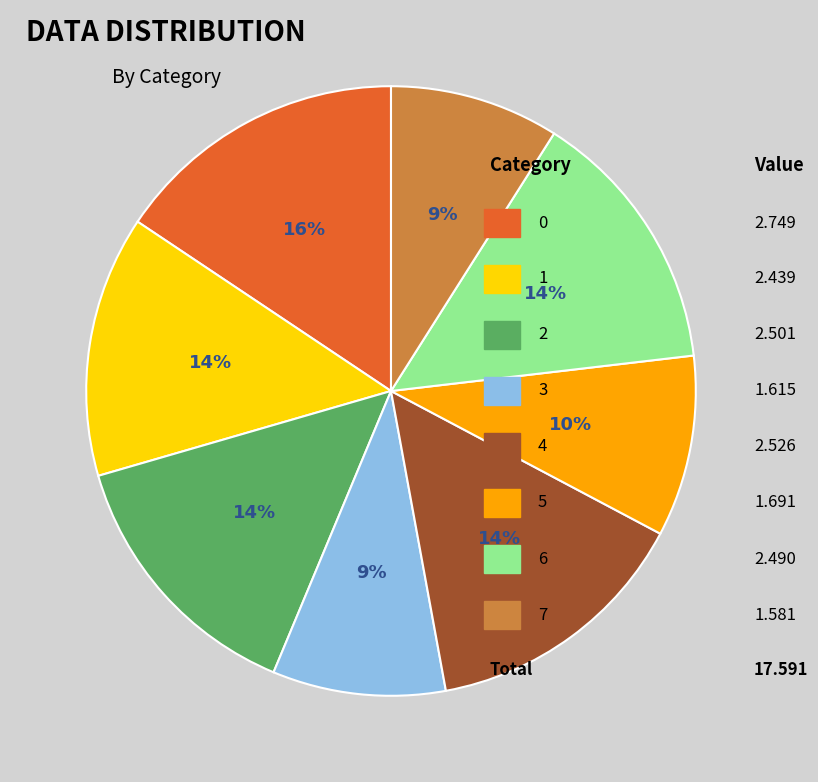

To the nearest percent, what is the average slice percentage?

12%